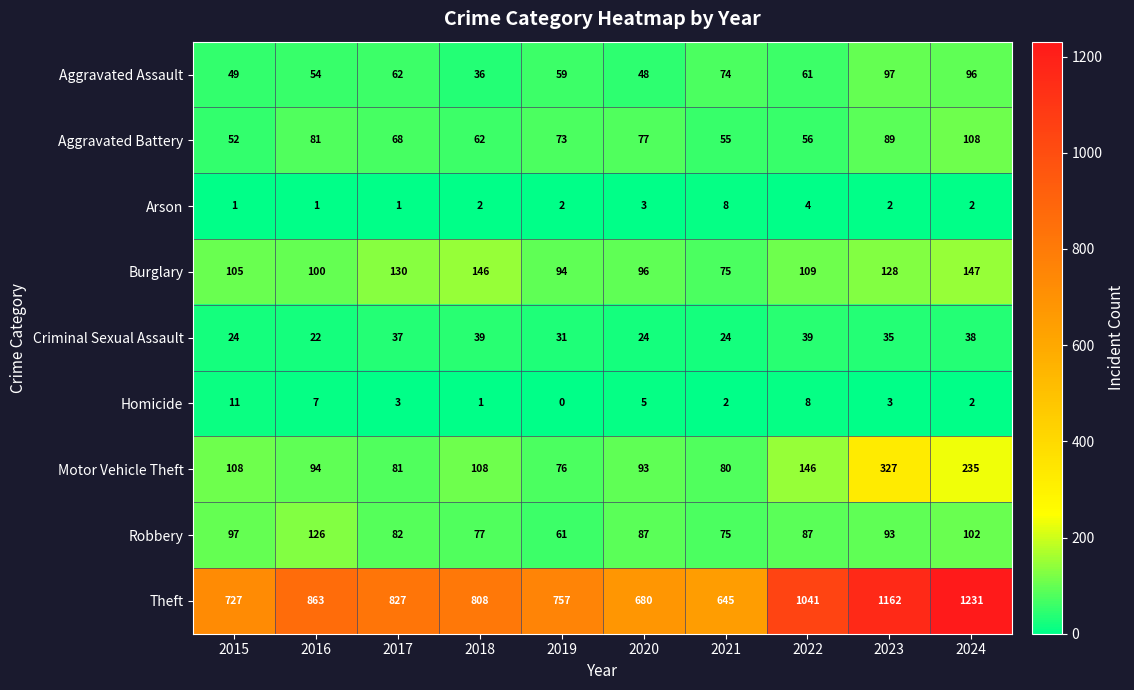

What is the difference between the highest and lowest values at 2016?

862